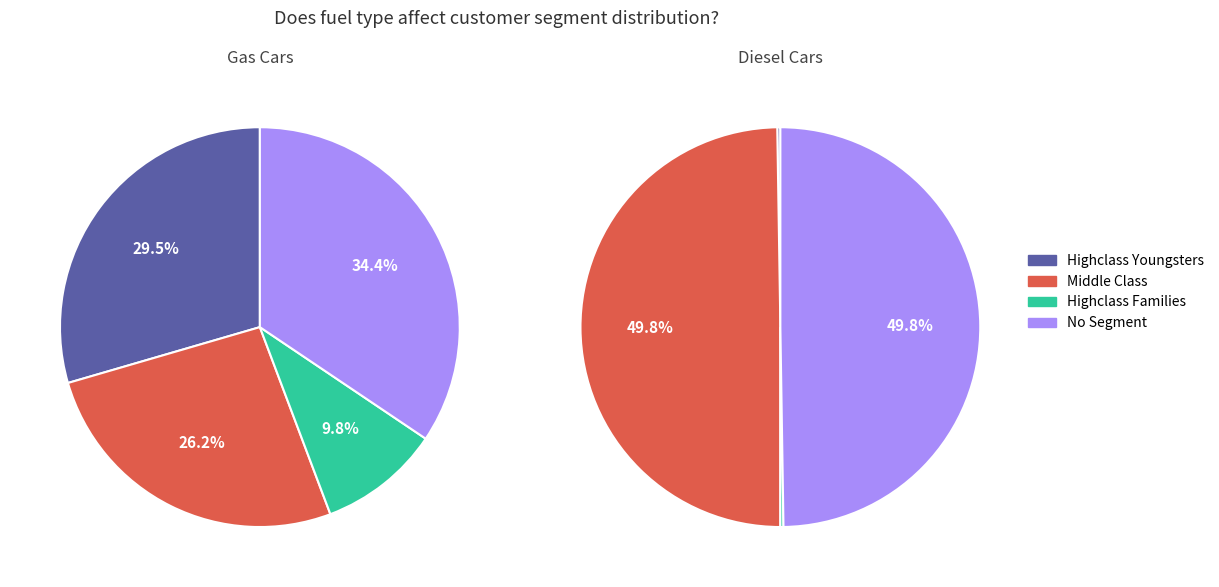

Which slice is the smallest?

Gas - Highclass Families